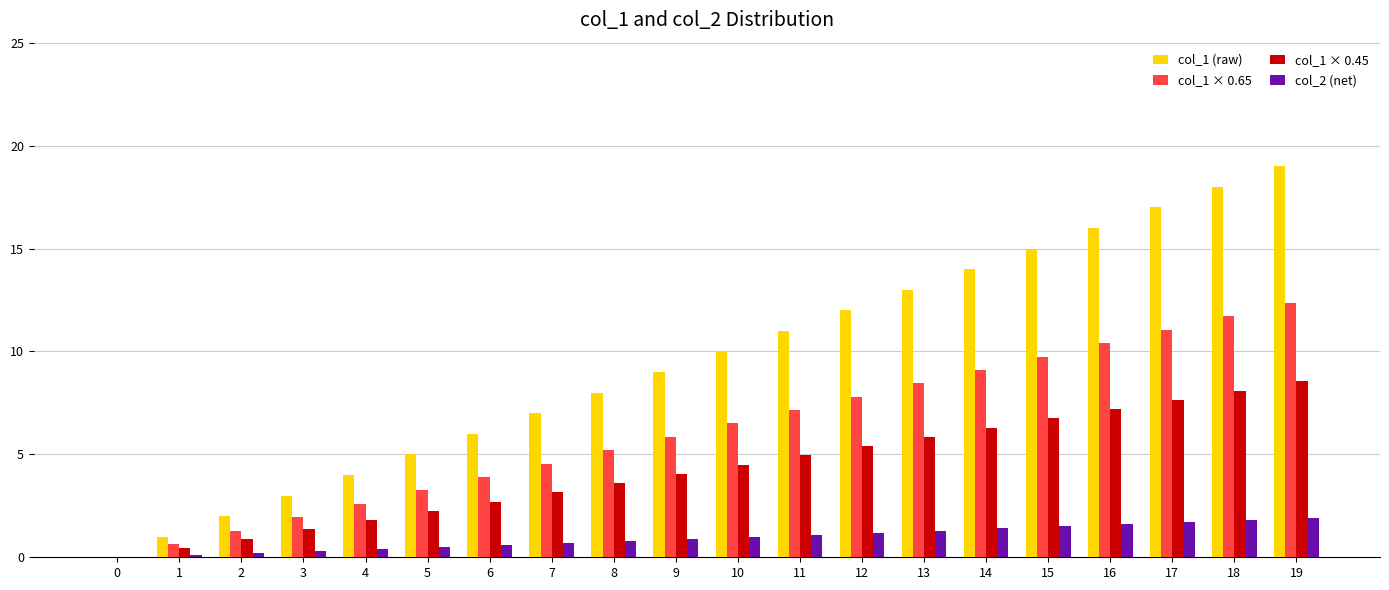

Read the col_1 (raw) value at 18.

18.0